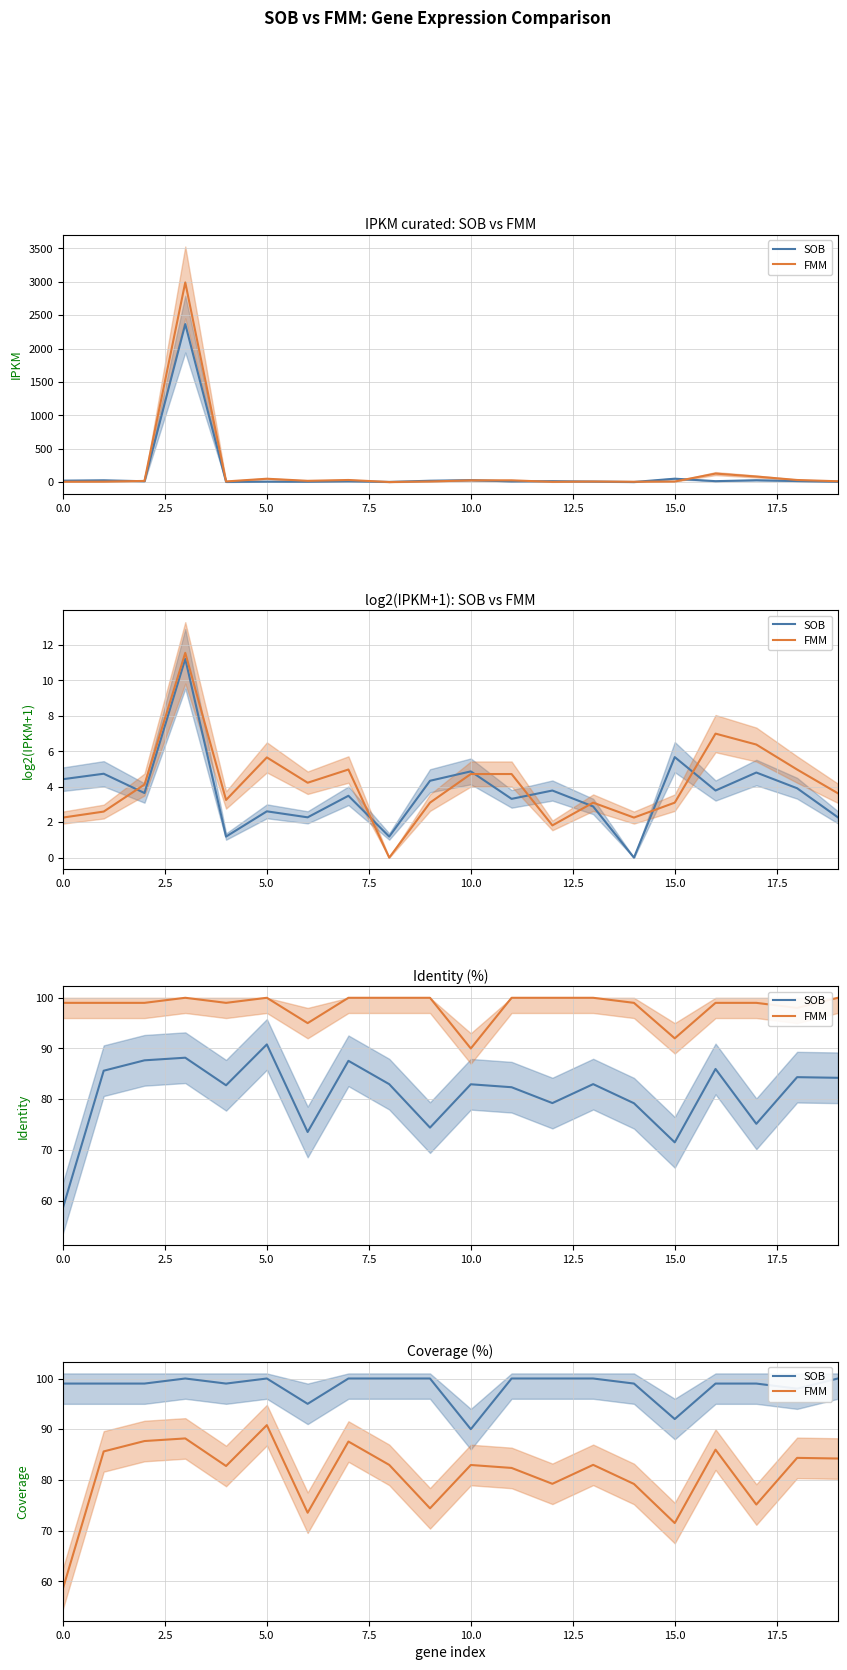

True or false: FMM and SOB intersect in this chart.

False